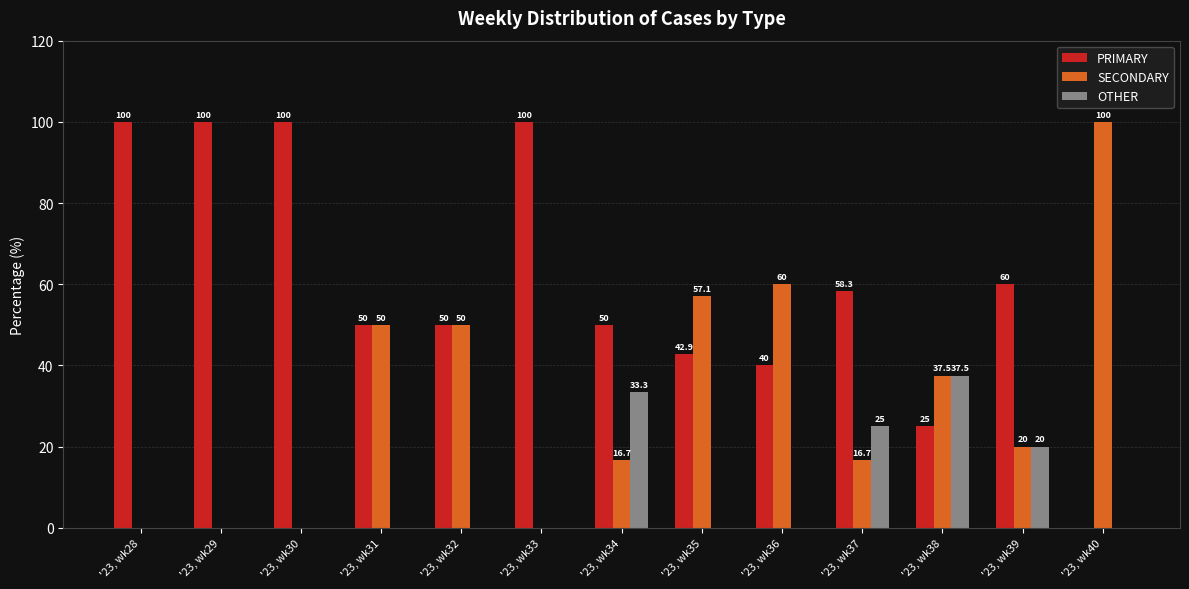

At which label does OTHER reach its peak?

'23, wk38